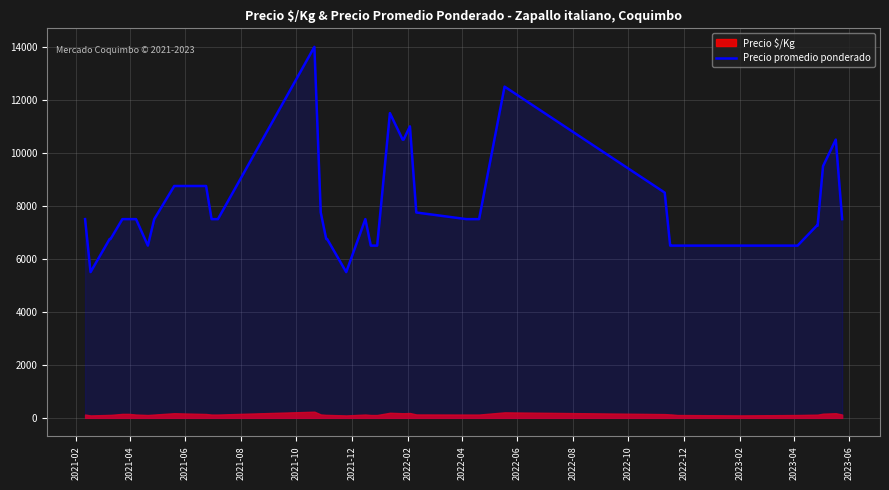

What is the maximum value for Precio promedio ponderado?

14000